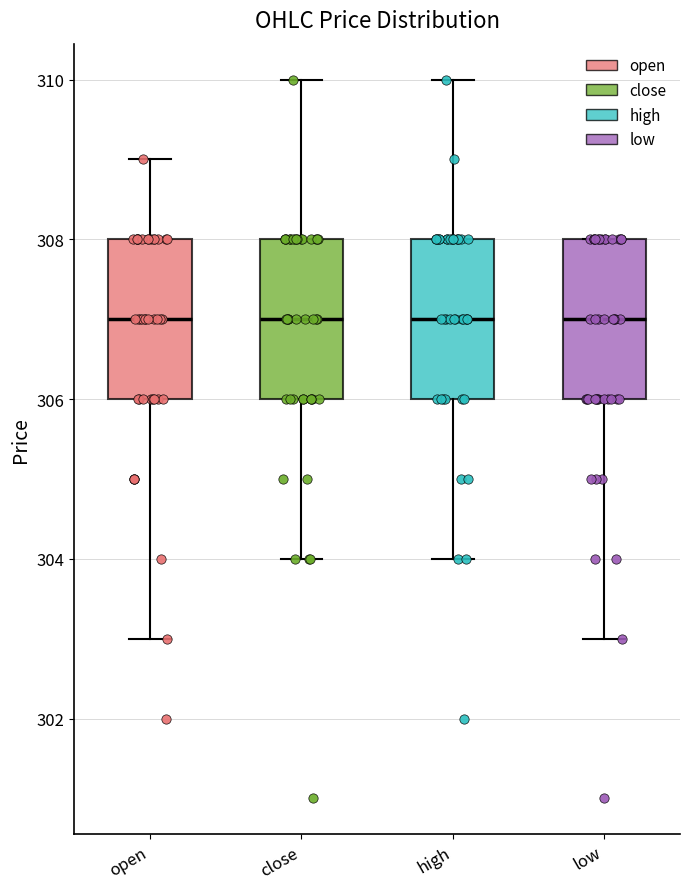

Reading left to right, transcribe this box plot: for each box, give where its median line is, the range the box spans, and where its two whiskers end, as read against the y-axis. The values are not printed on the chart, so give them approximately, as read against the axis.

open: median 307, box 306 to 308, whiskers 303 to 309
close: median 307, box 306 to 308, whiskers 304 to 310
high: median 307, box 306 to 308, whiskers 304 to 310
low: median 307, box 306 to 308, whiskers 303 to 308